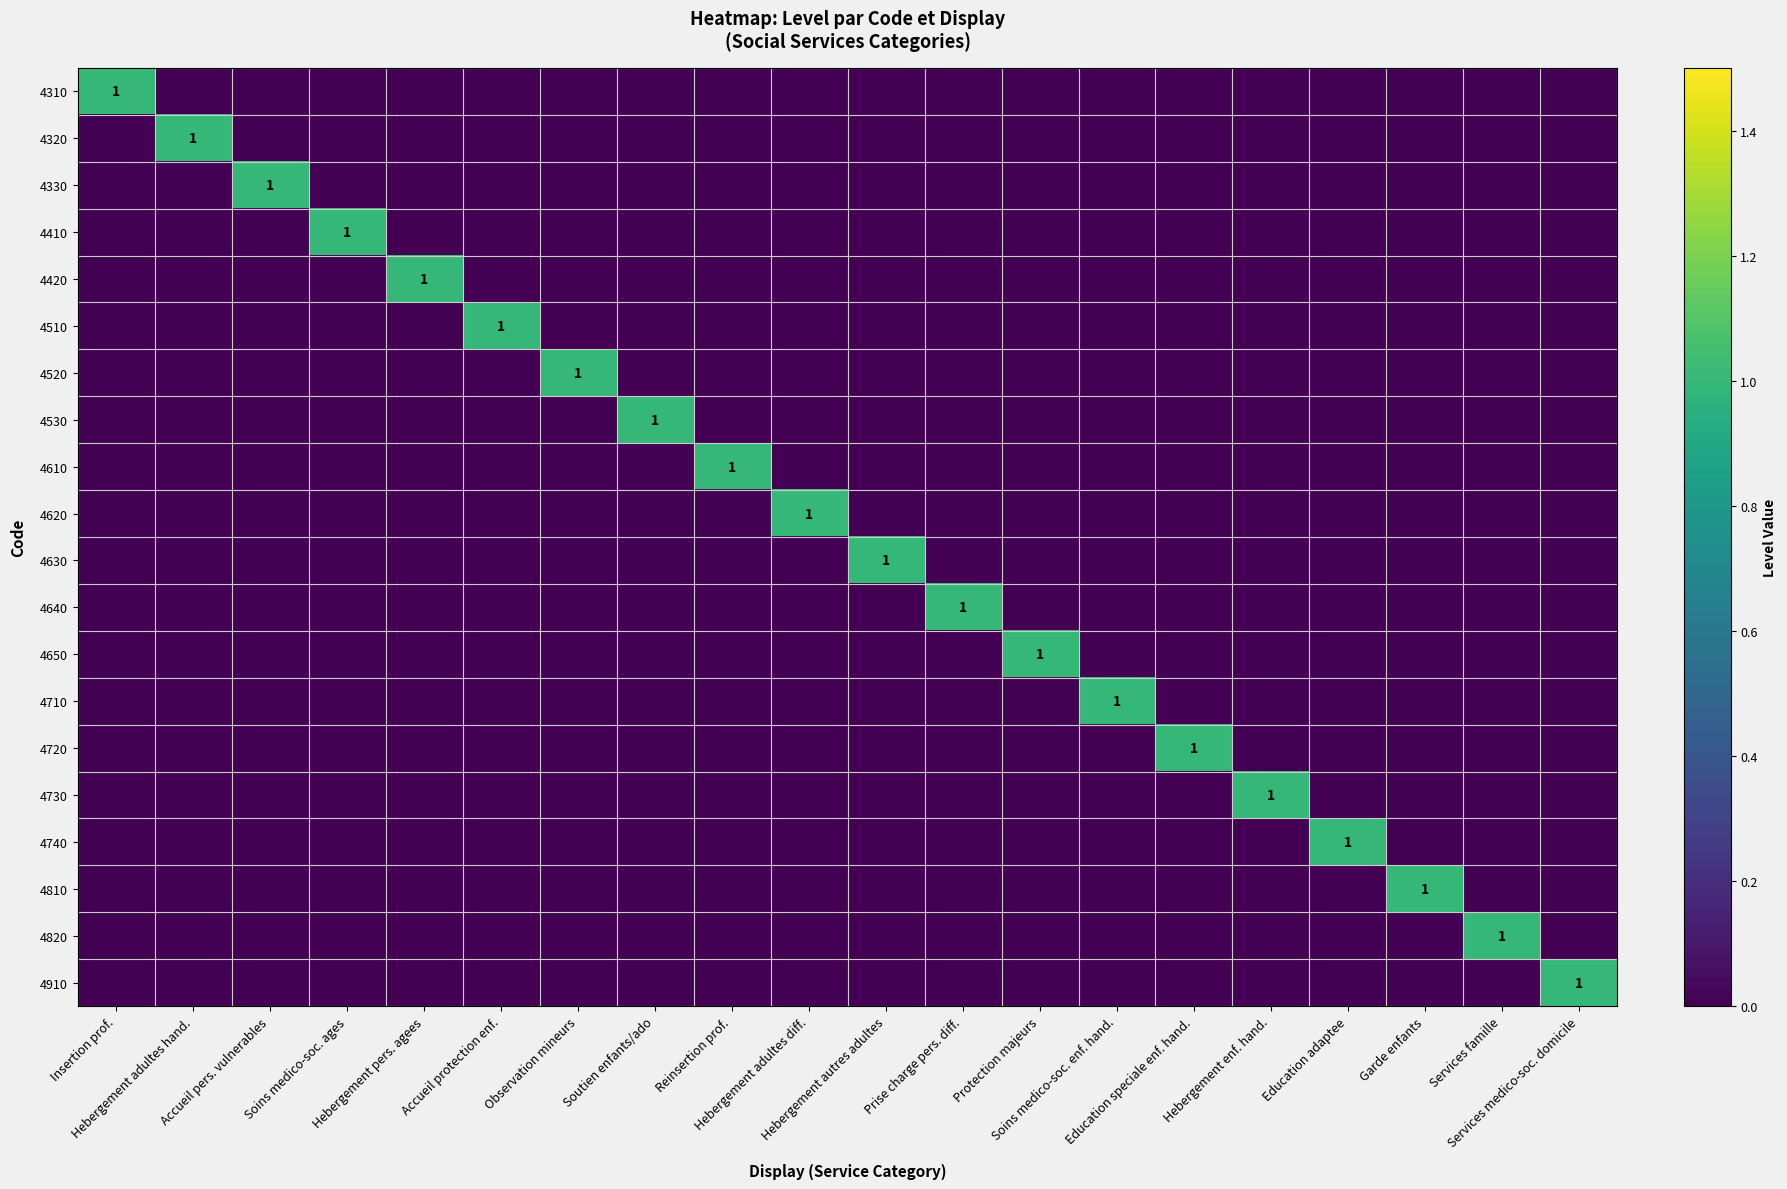

True or false: 4630 has a value of -1 at Soins medico-soc. ages.

False